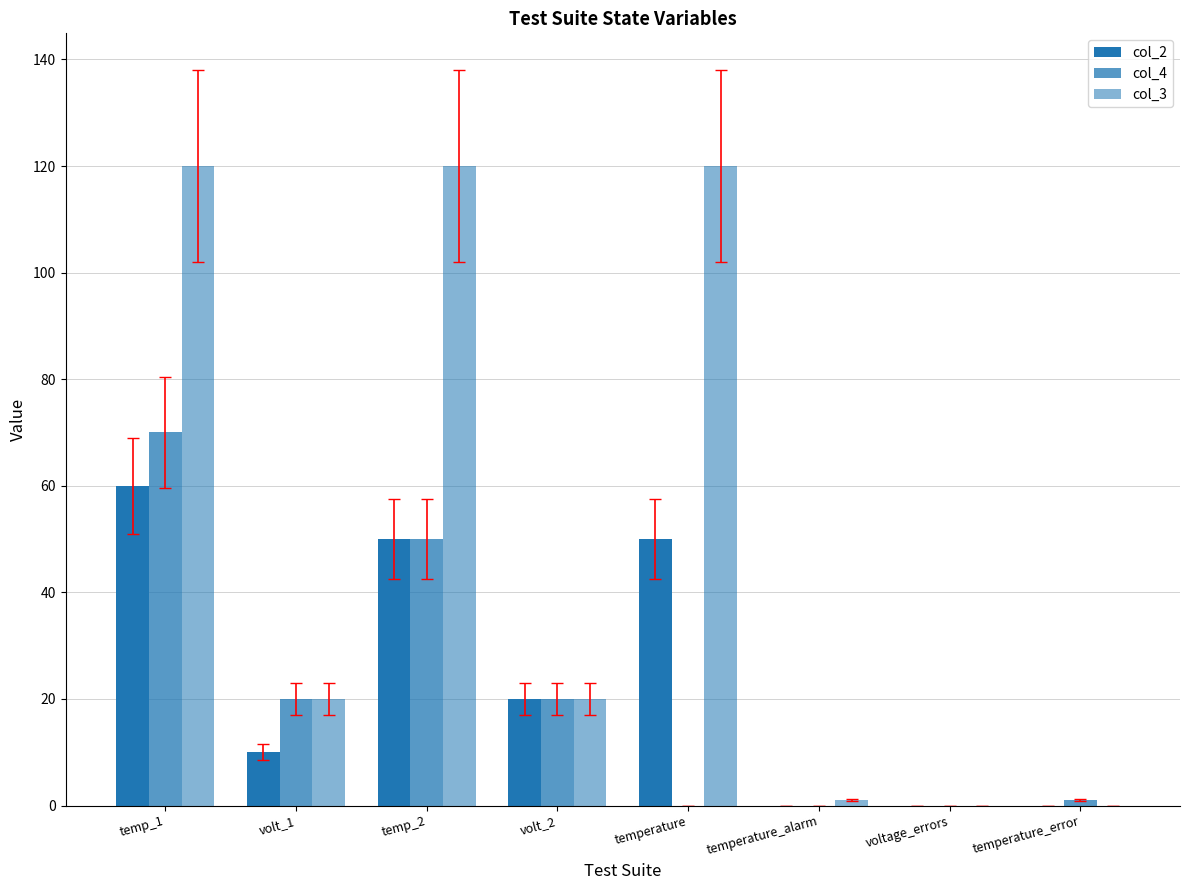

At temp_1, list the series in order from largest to smallest.

col_3, col_4, col_2